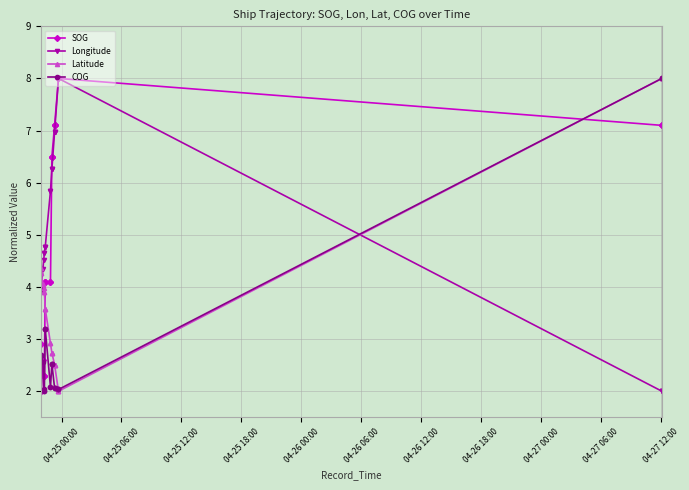

What is the spread (max minus min) of values at 04-25 12:00?

2.3